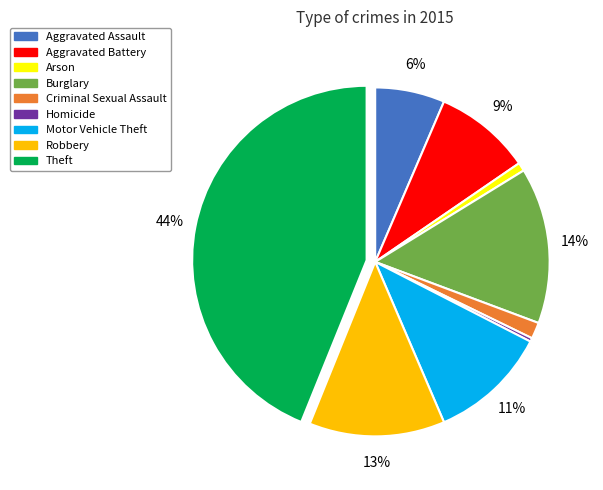

To the nearest percent, what portion does Robbery represent?

13%